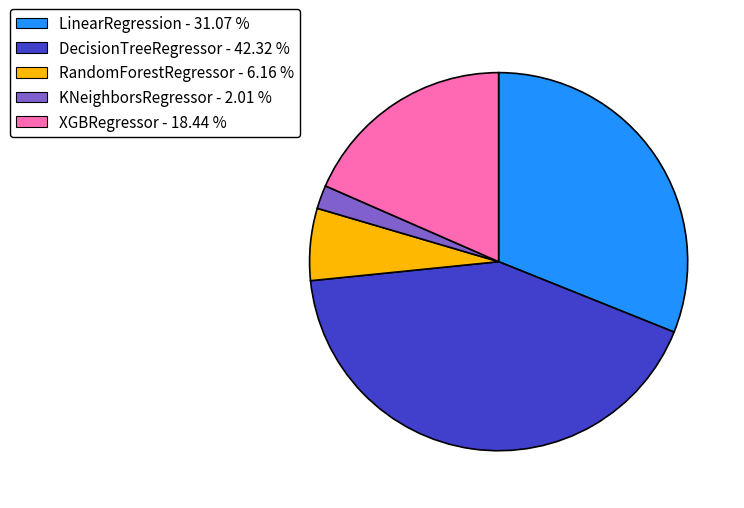

Rank the categories by value from highest to lowest.

DecisionTreeRegressor, LinearRegression, XGBRegressor, RandomForestRegressor, KNeighborsRegressor